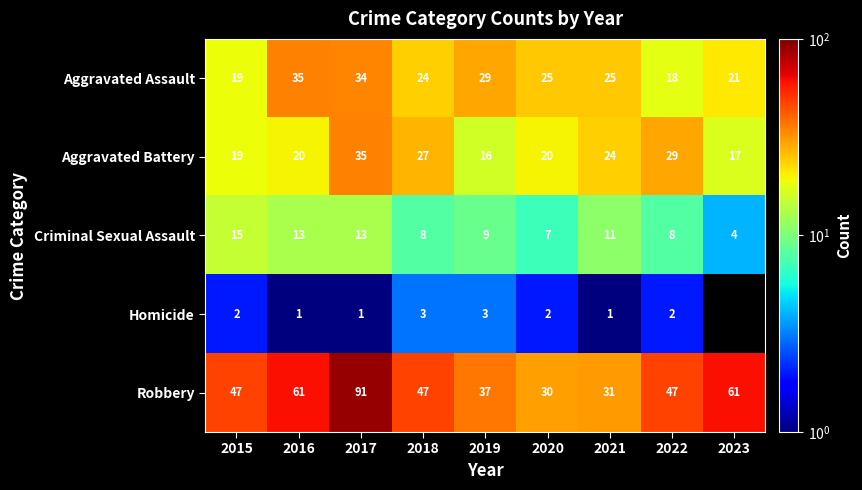

How many values in the Aggravated Battery series are below 20?

3